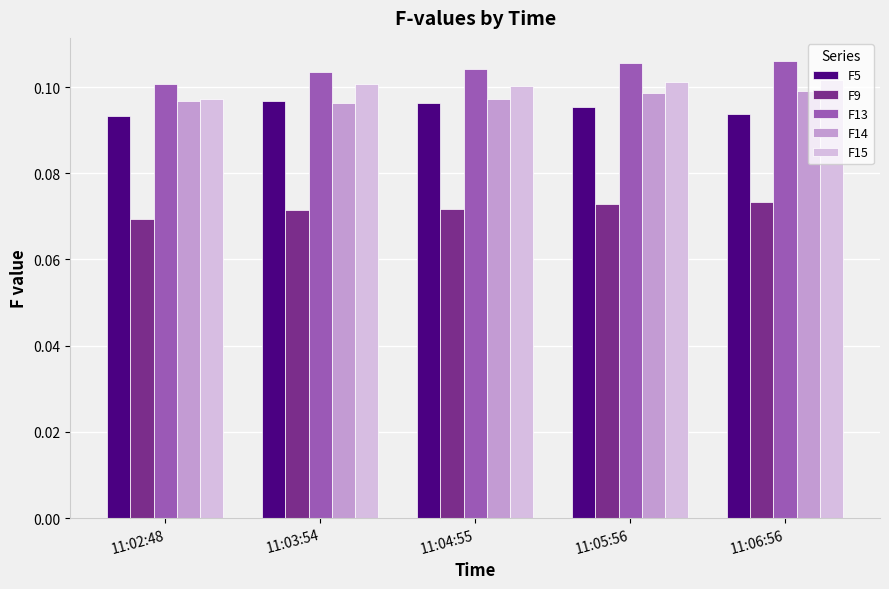

The F5 series shows 0.0 at 11:04:55. True or false?

False